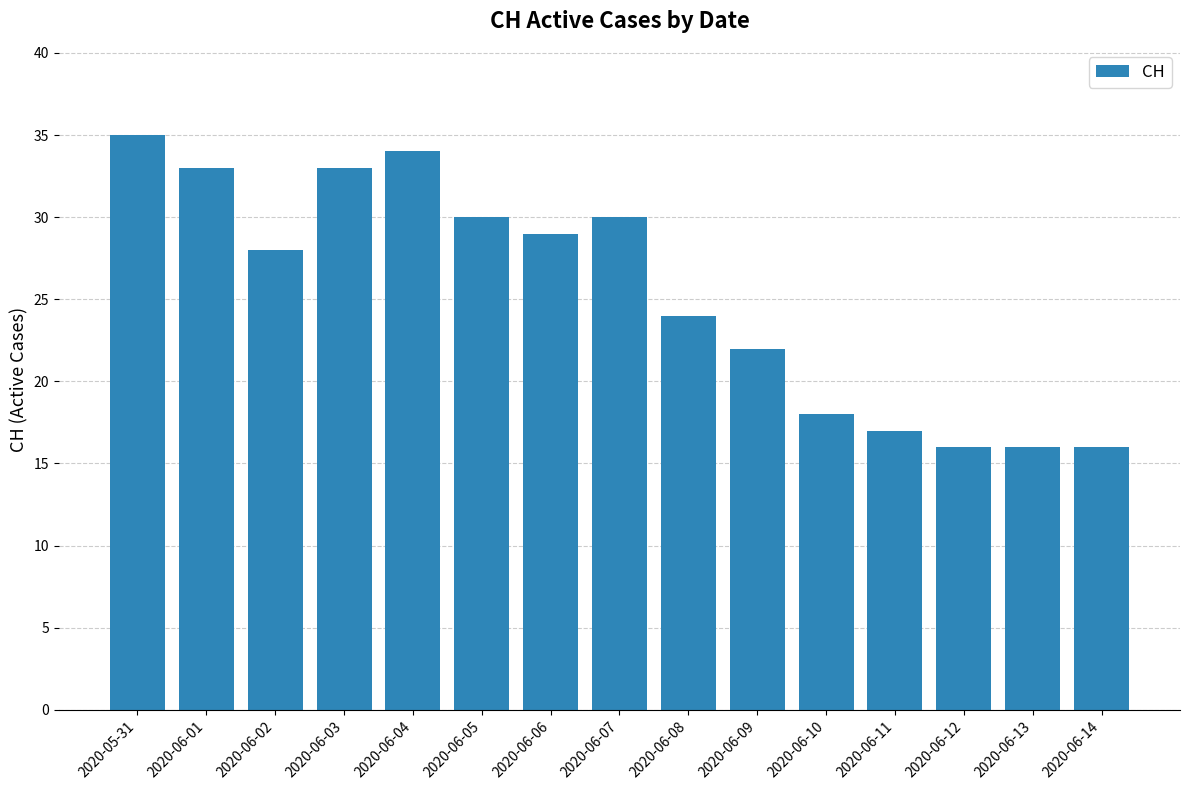

What is the greatest value displayed?

35